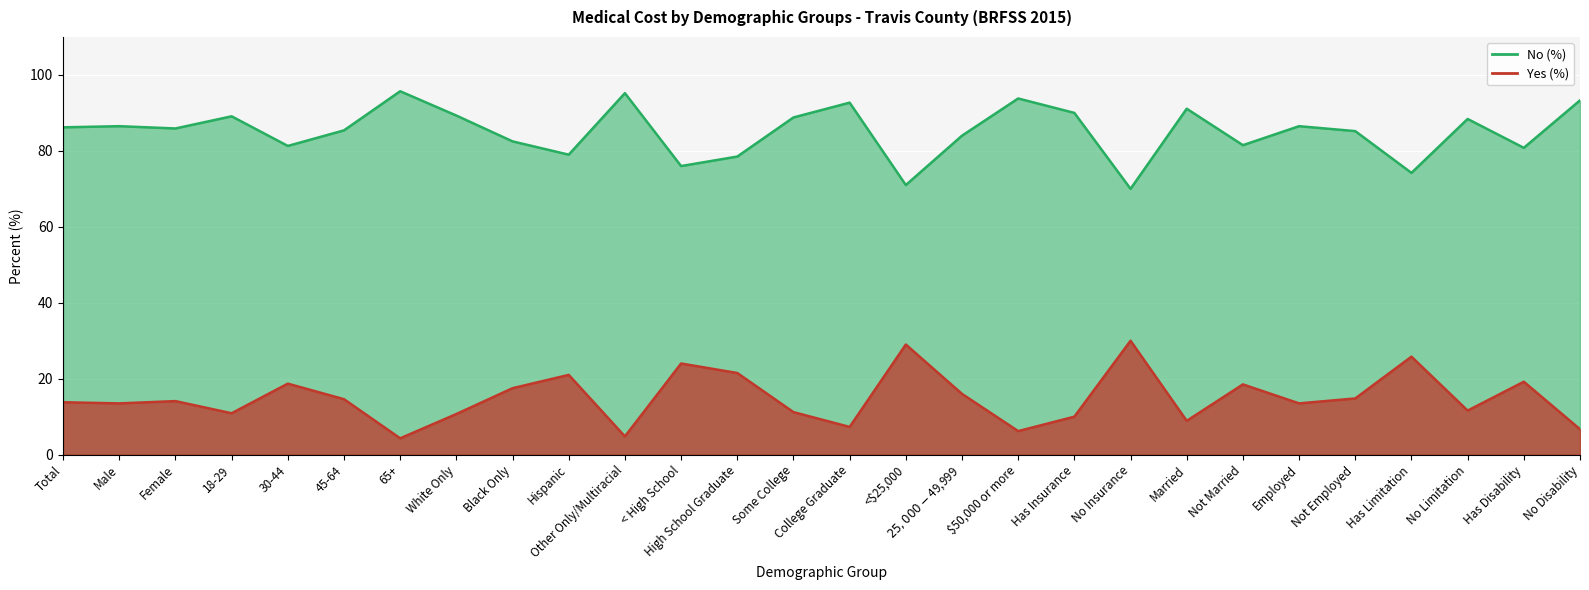

What is the greatest value displayed?

95.7